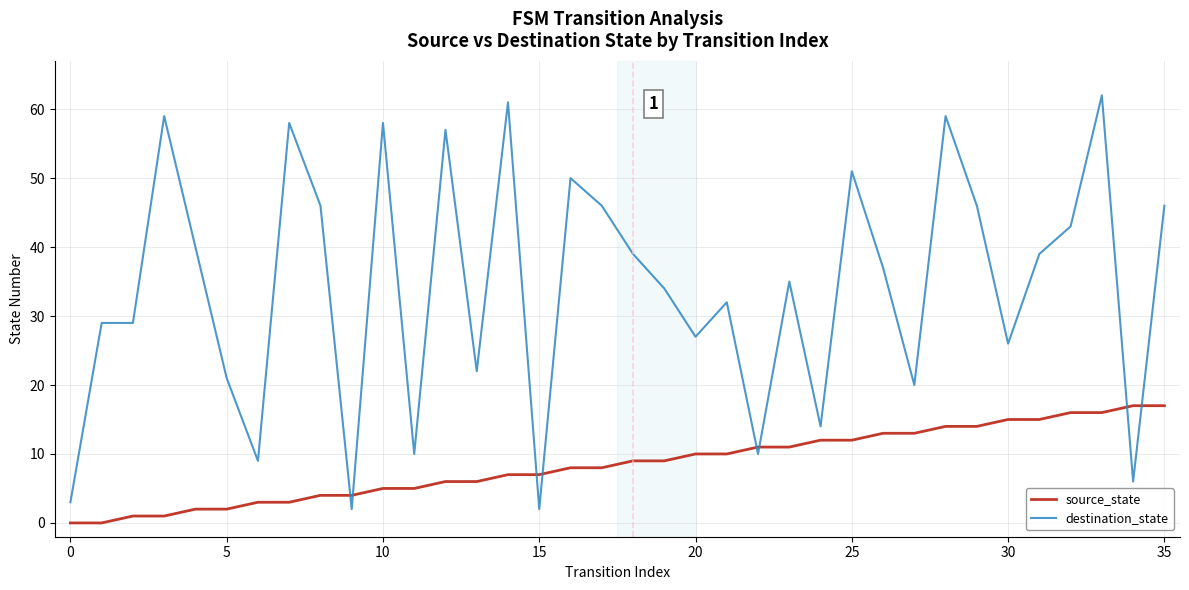

At how many categories does at least one series exceed 60?

2